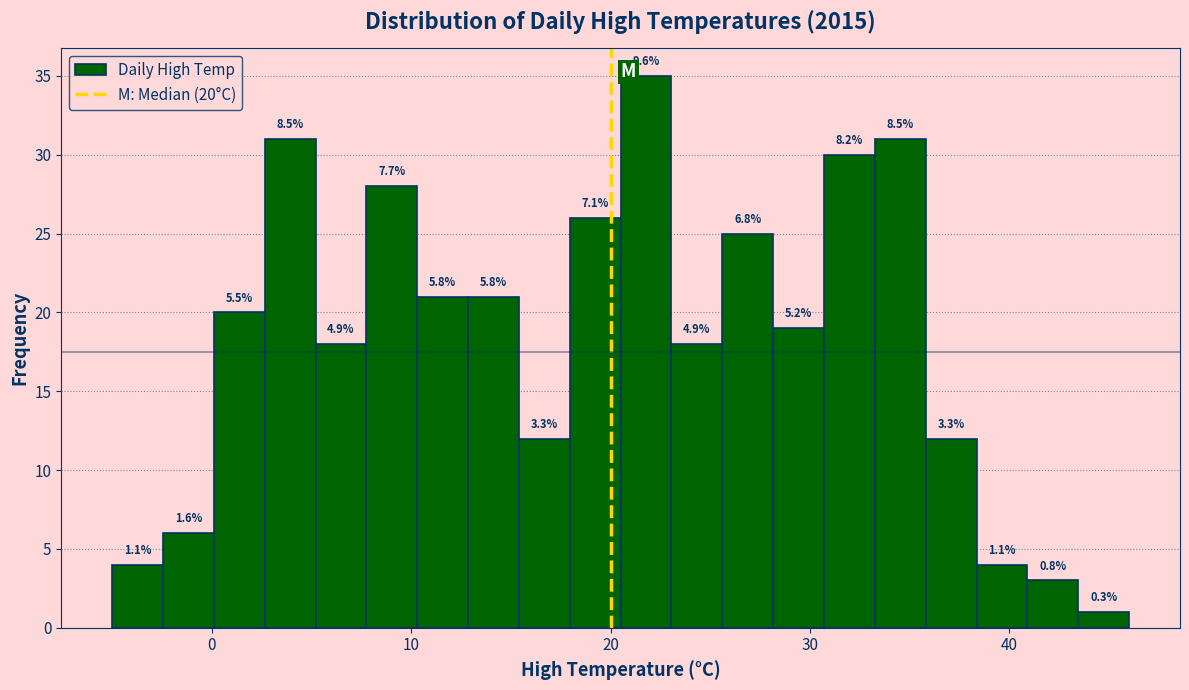

Read against the x-axis, roughly where is the centre of the tallest bar?

22